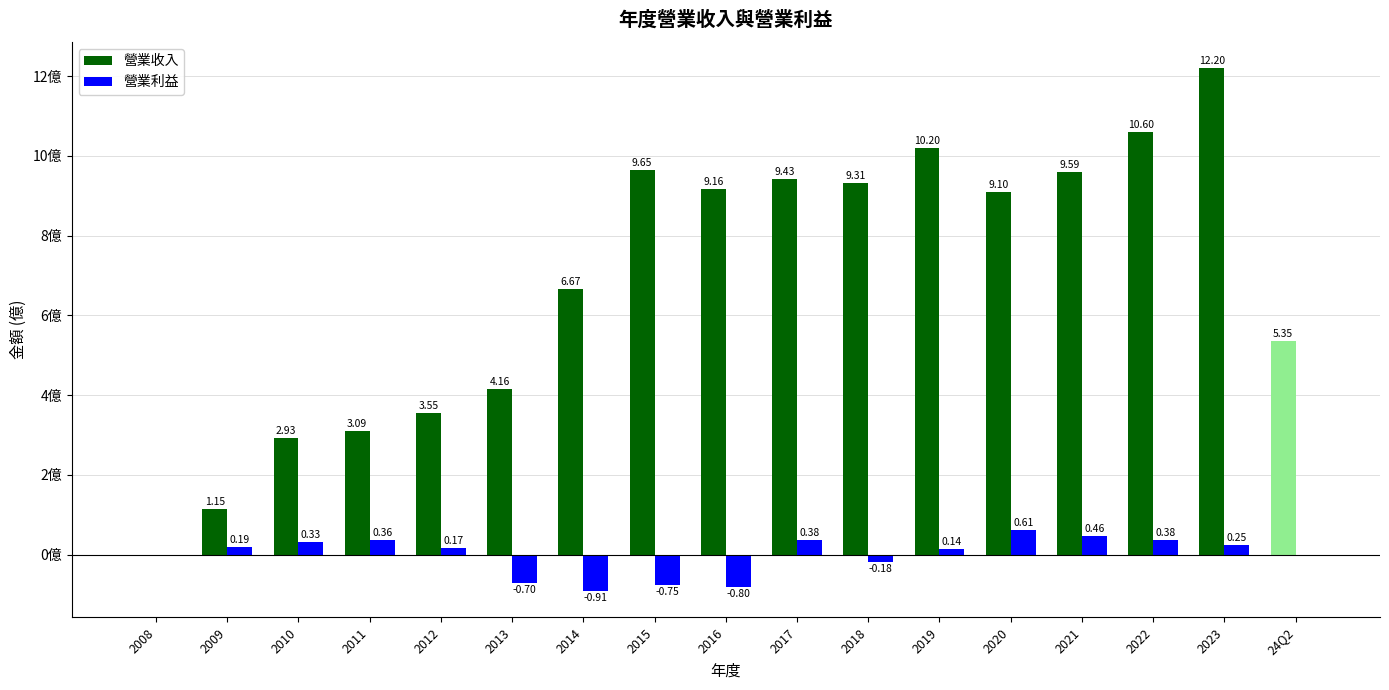

Is the value of 營業收入 at 2021 greater than the value of 營業利益 at 2011?

Yes